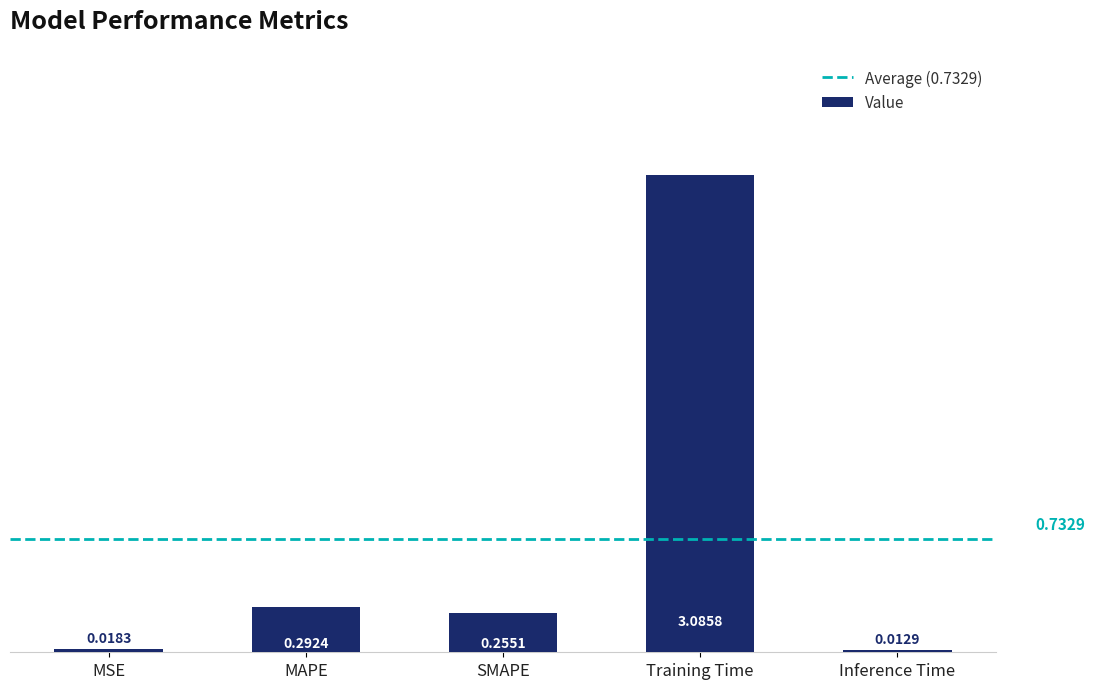

Does the chart contain any negative values?

No